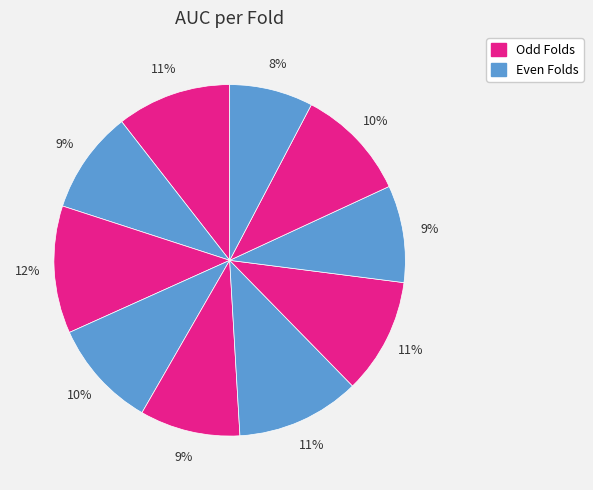

How many slices are in this pie chart?

10